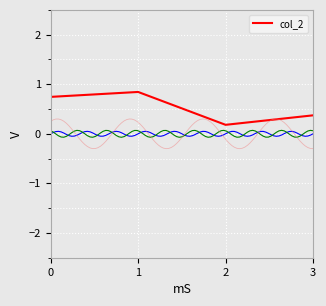

What is the greatest value displayed?

0.8